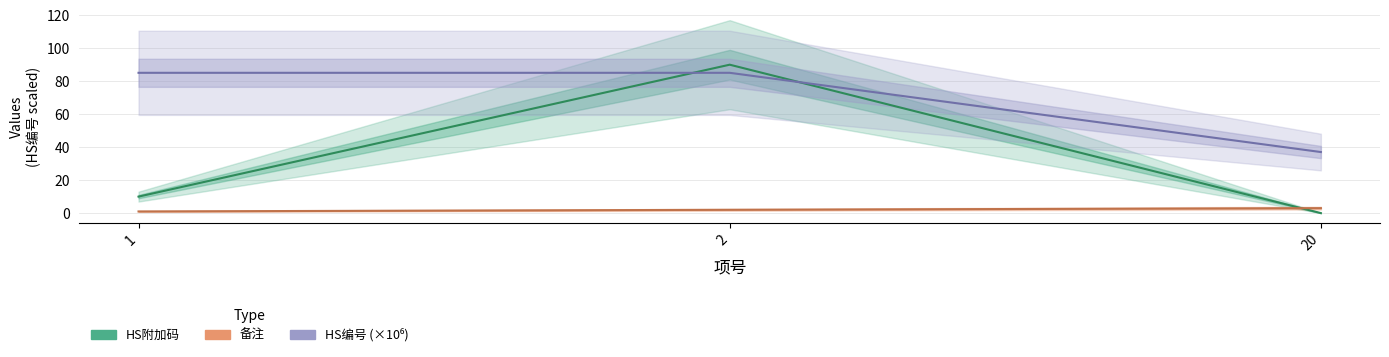

Does the chart display data point markers on the line(s)?

No